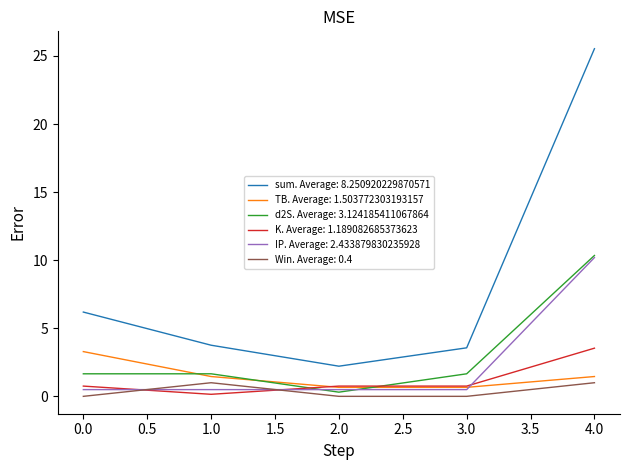

At which category is the sum across all series the highest?

4.0